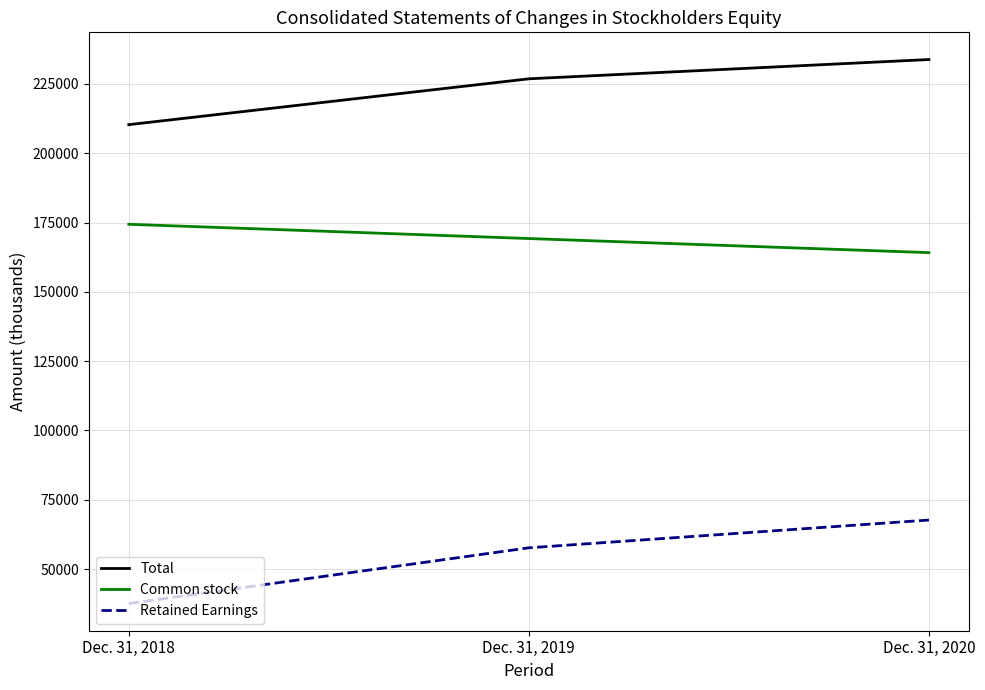

List the series in order of their overall mean, highest first.

Total, Common stock, Retained Earnings